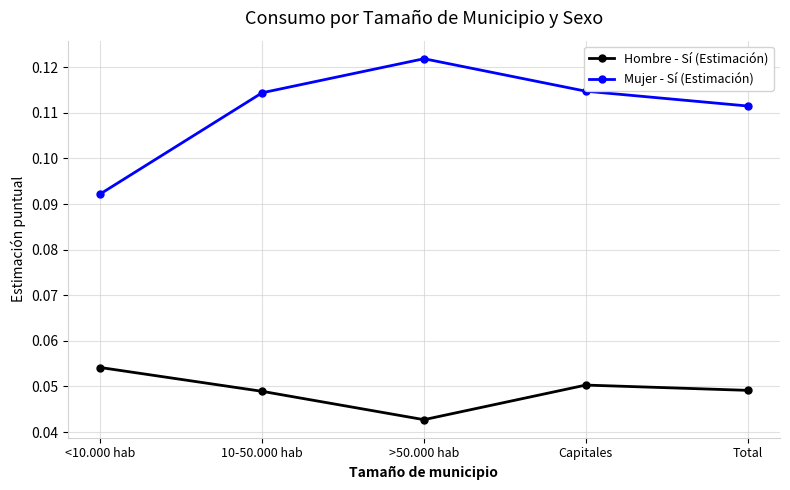

What is the sum of the Mujer - Sí (Estimación) values at <10.000 hab and Capitales?

0.2